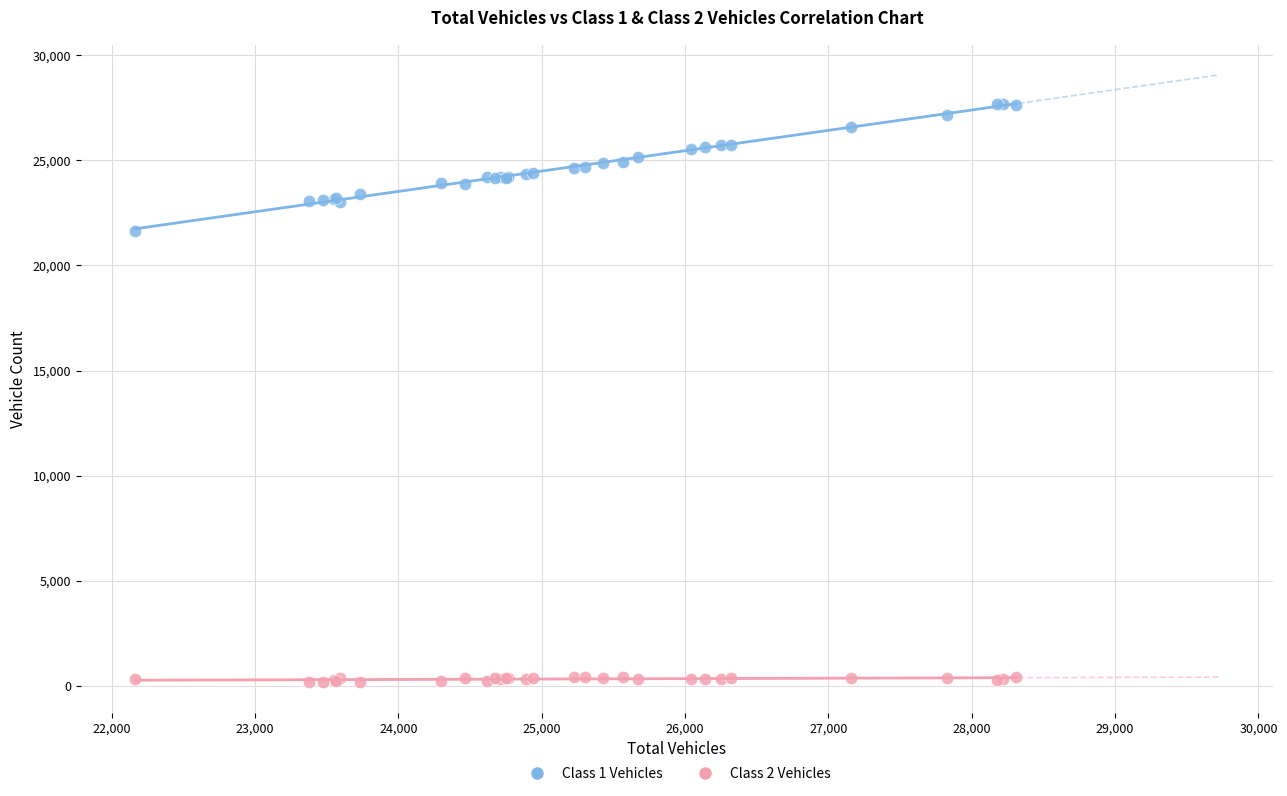

What are all the series names shown in the legend?

Class 1 Vehicles, Class 2 Vehicles